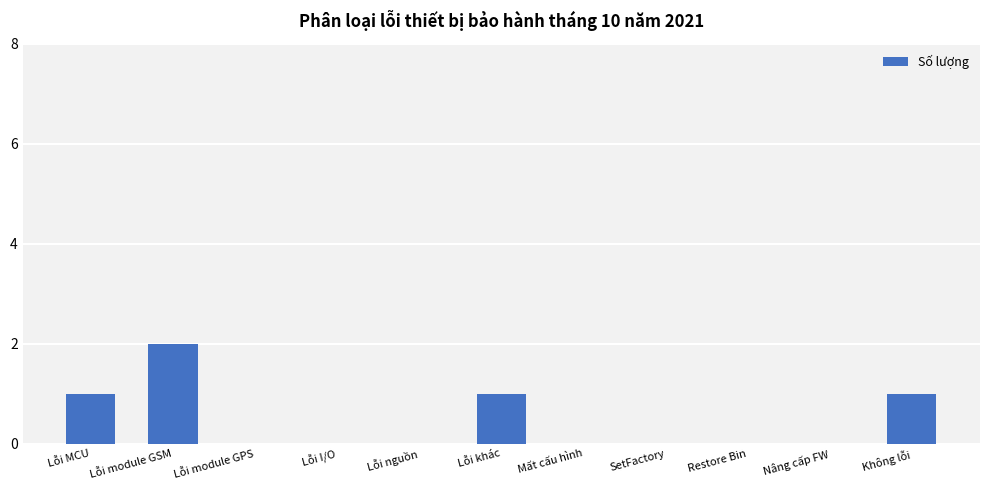

True or false: the data shows 2 at Không lỗi.

False